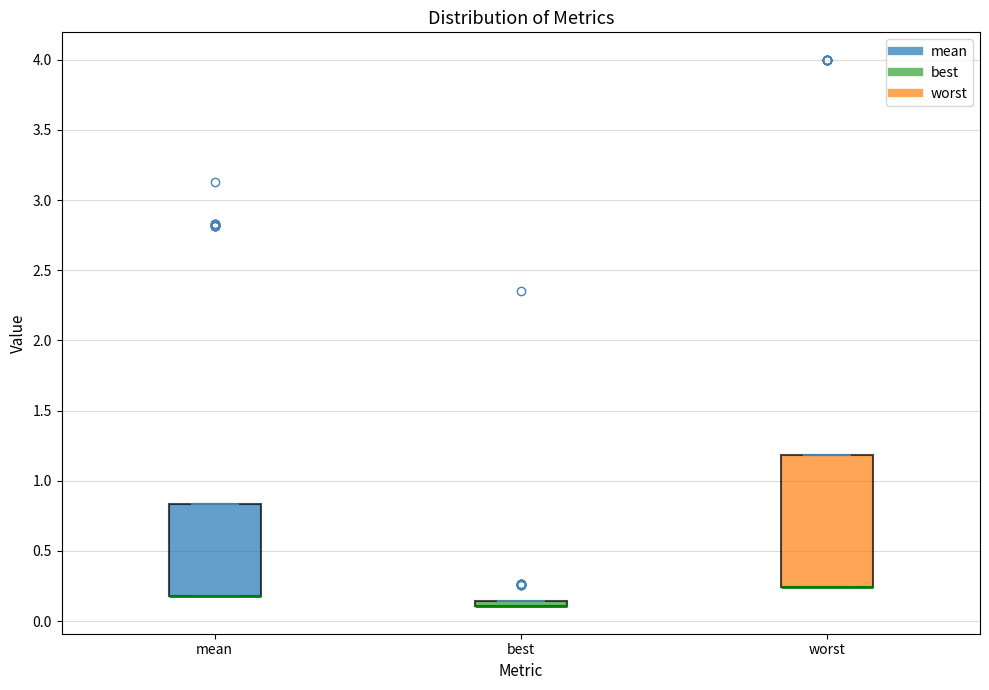

Where is the lower edge of the box for mean on the y-axis? The values are not printed on the chart, so give them approximately, as read against the axis.

0.20